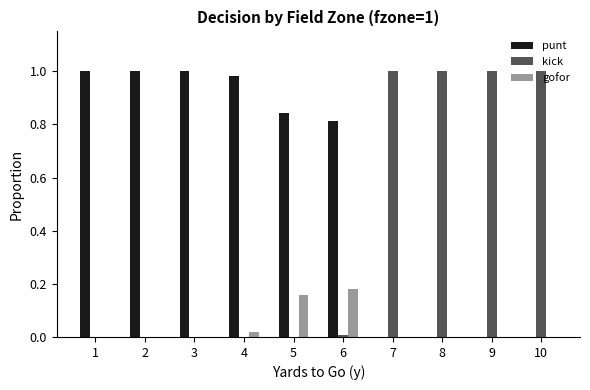

What are all the series names shown in the legend?

punt, kick, gofor